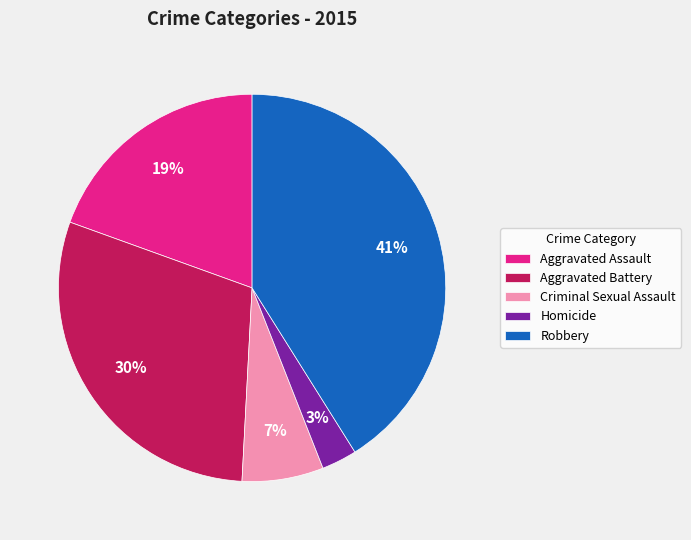

Is there any slice that represents more than half of the pie?

No